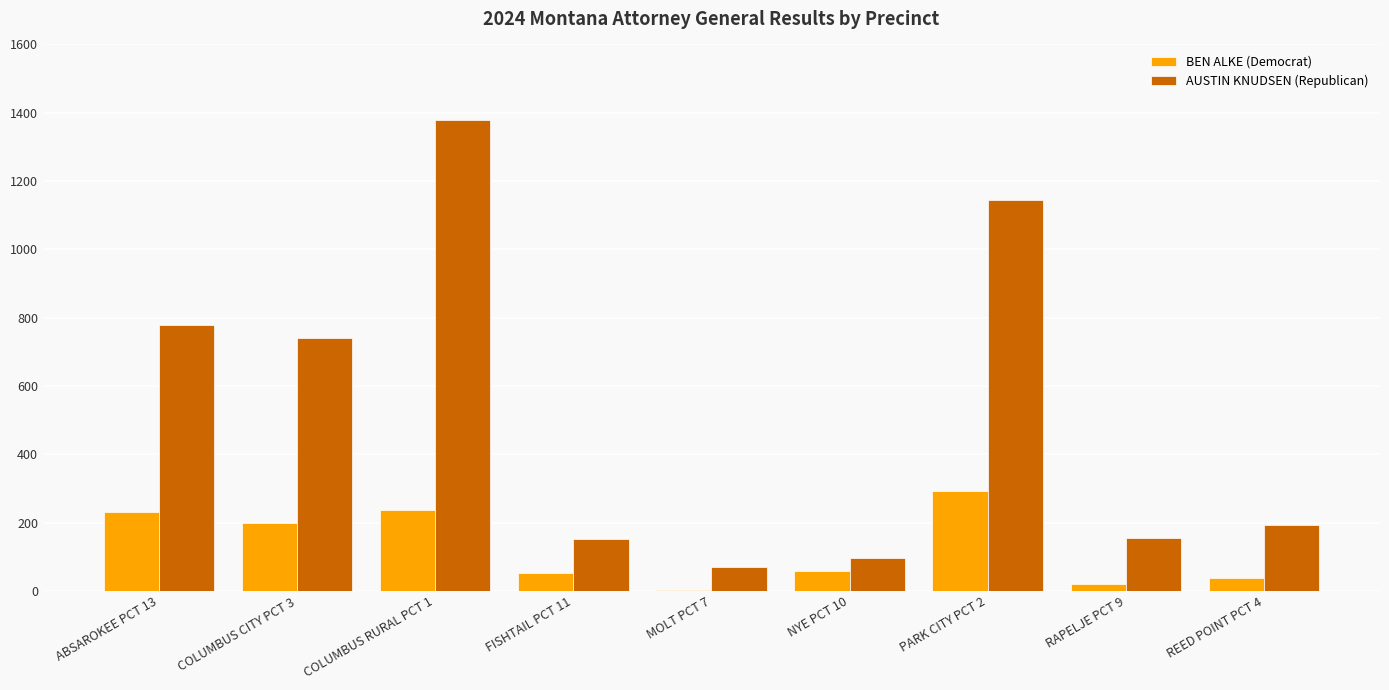

Between ABSAROKEE PCT 13 and COLUMBUS RURAL PCT 1, which series saw the biggest shift?

AUSTIN KNUDSEN (Republican)